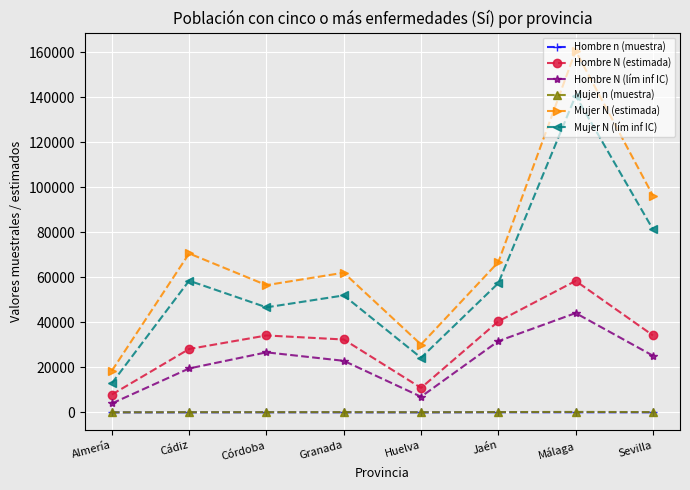

Which series has the widest spread of values?

Mujer N (estimada)